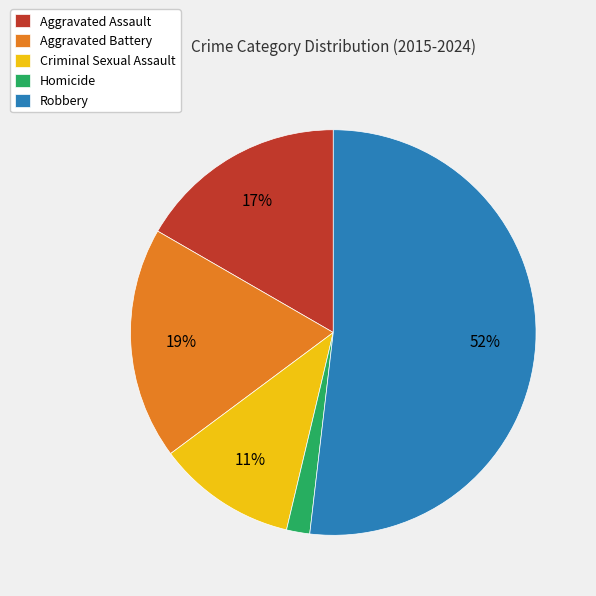

Count the number of slices in the pie.

5